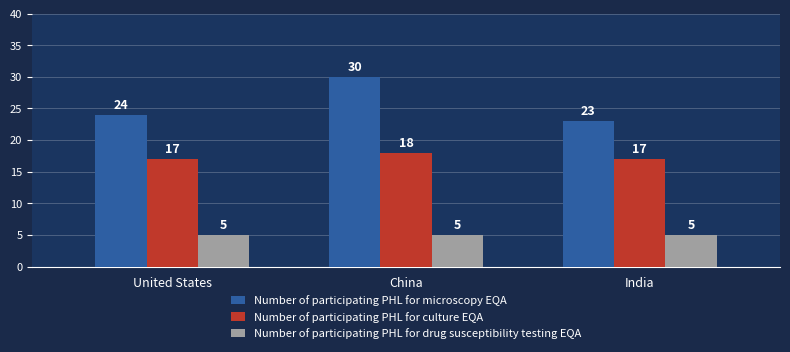

Reading right to left, extract all data points from this chart.

Number of participating PHL for microscopy EQA: 23	30	24
Number of participating PHL for culture EQA: 17	18	17
Number of participating PHL for drug susceptibility testing EQA: 5	5	5